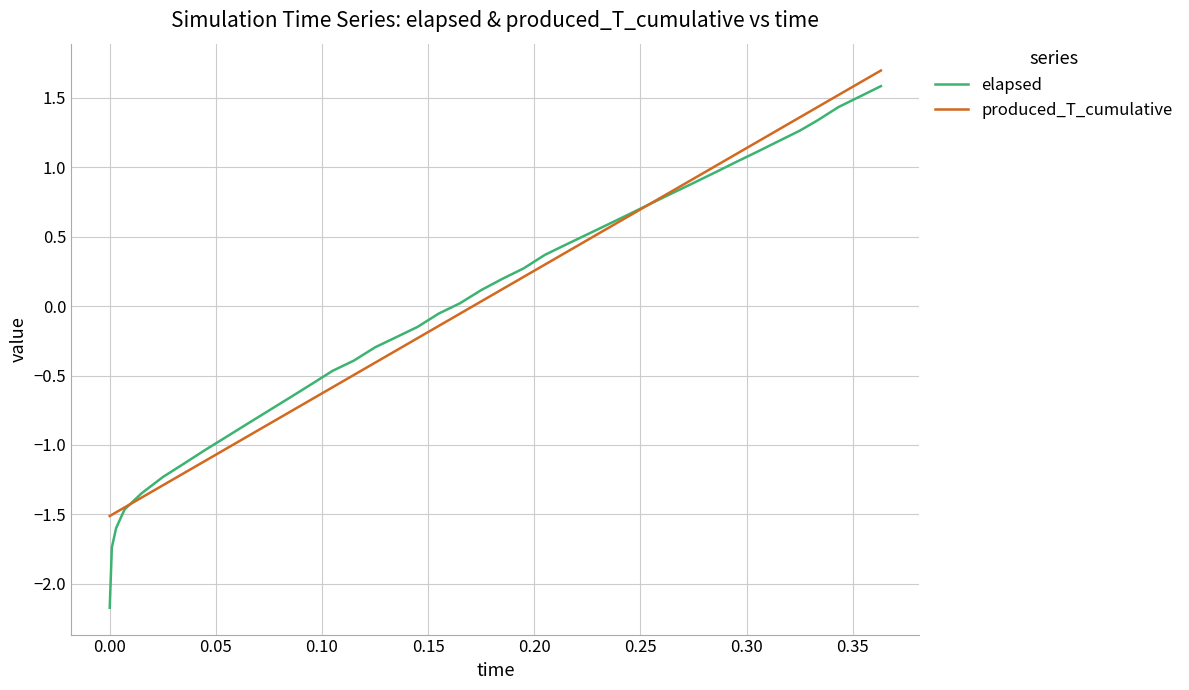

Rank the series by their maximum value, from highest to lowest.

produced_T_cumulative, elapsed